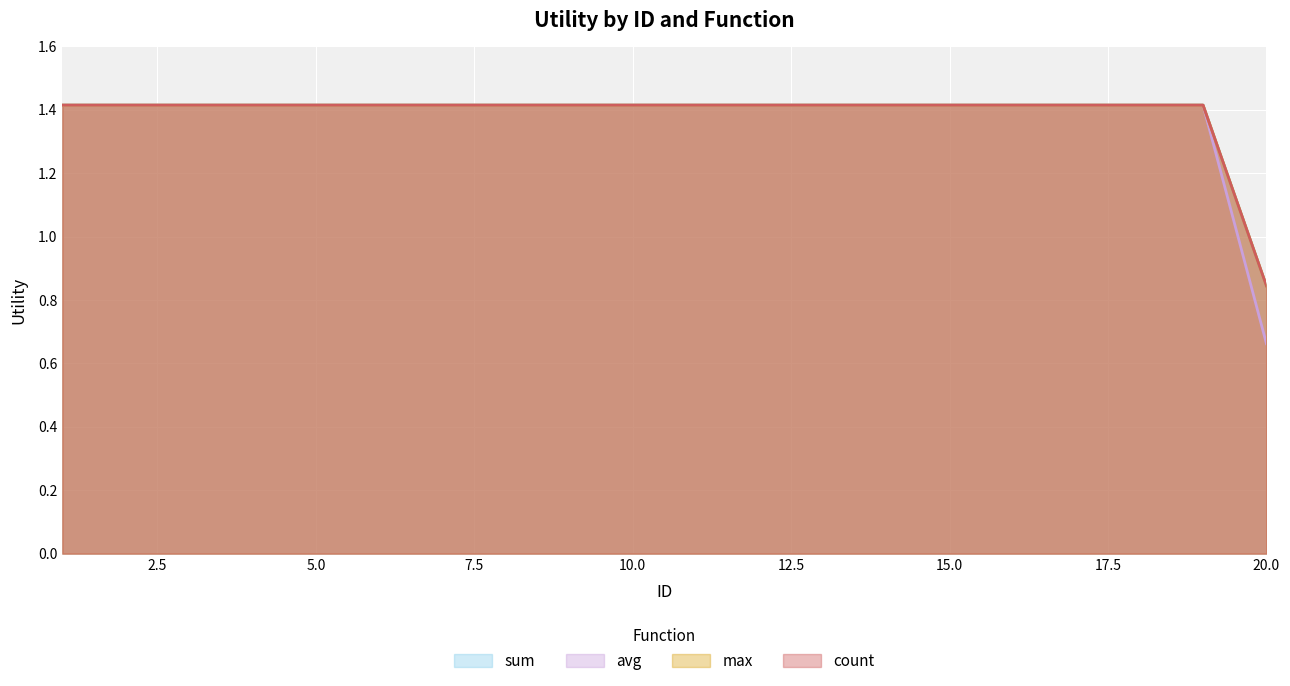

What is the minimum value shown in the chart?

0.7